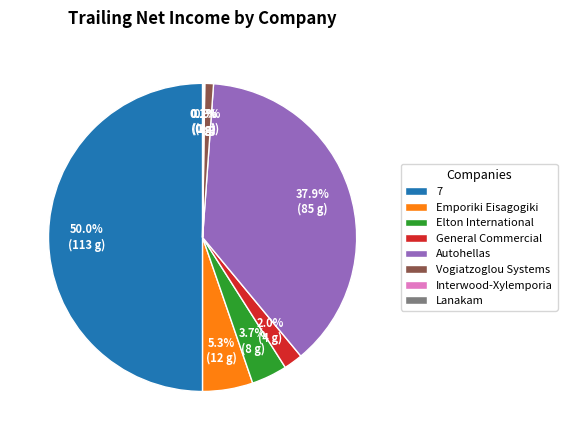

Between Autohellas and Elton International, which is larger?

Autohellas